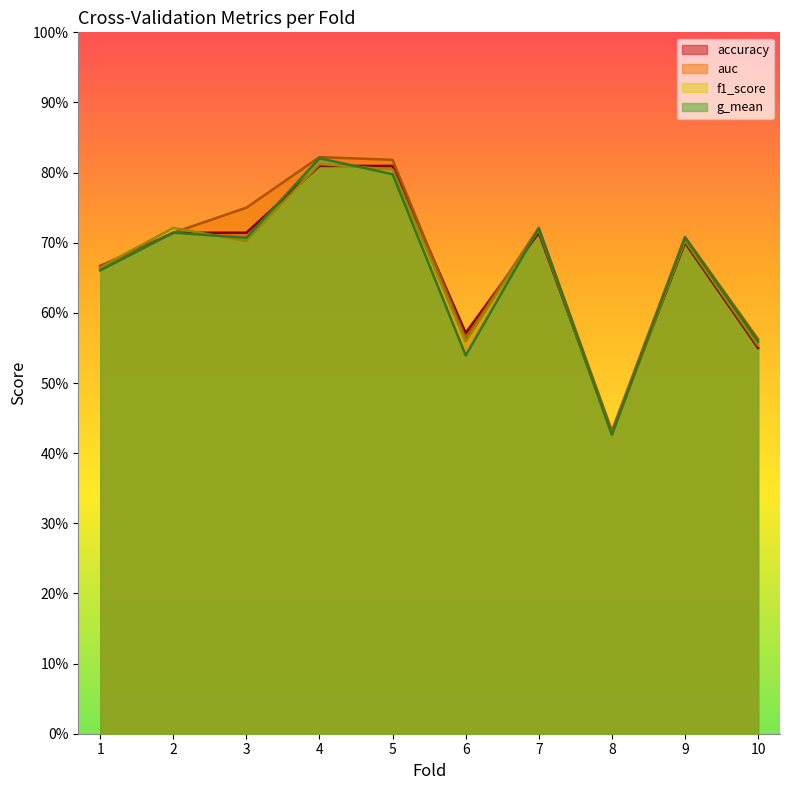

What is the difference between the second highest and minimum values in the g_mean series?

0.4